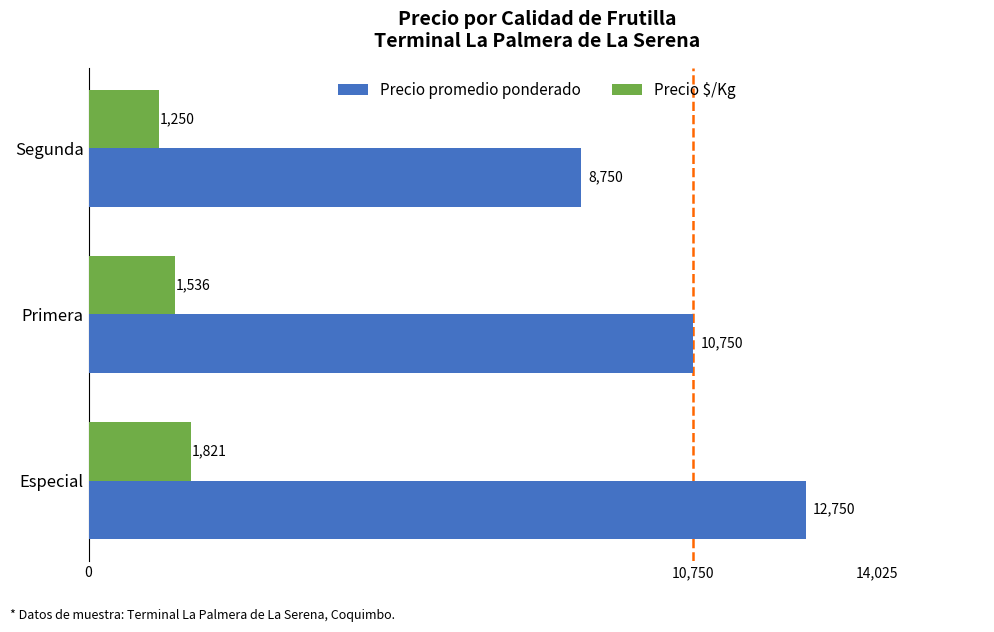

The Precio promedio ponderado series shows 12750 at Especial. True or false?

True